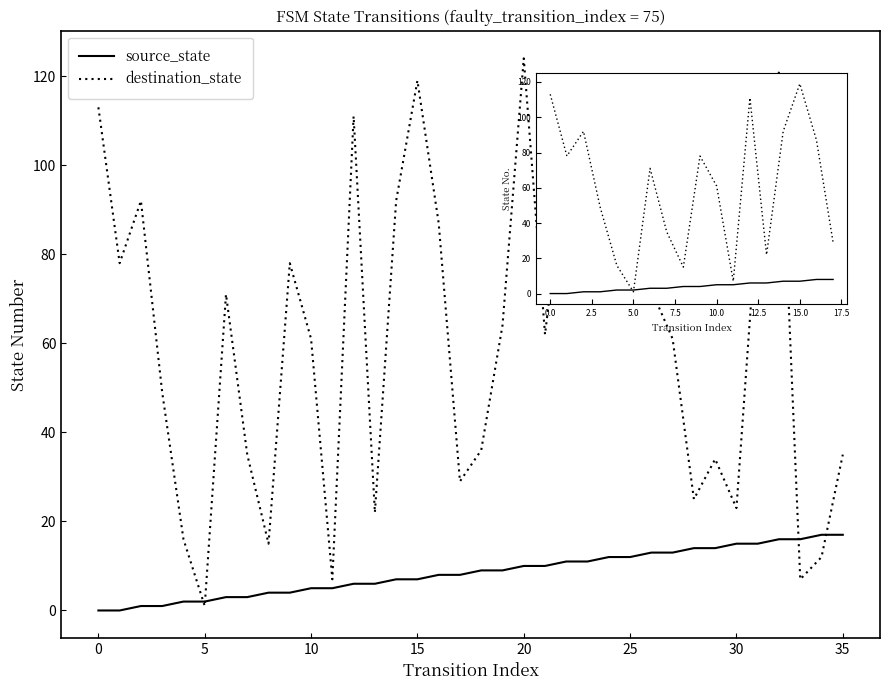

What is the maximum value for source_state?

17